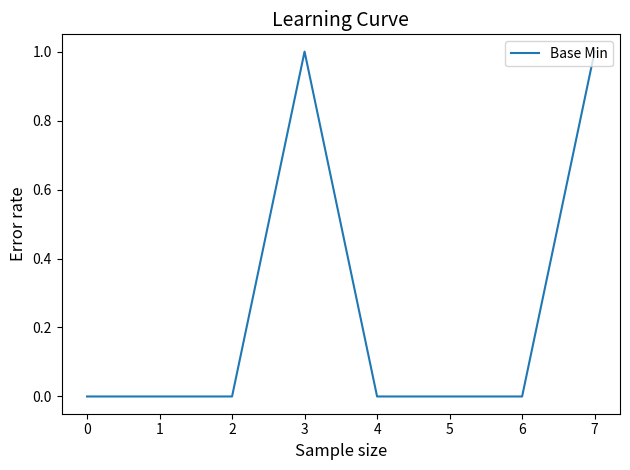

What is the greatest value displayed?

1